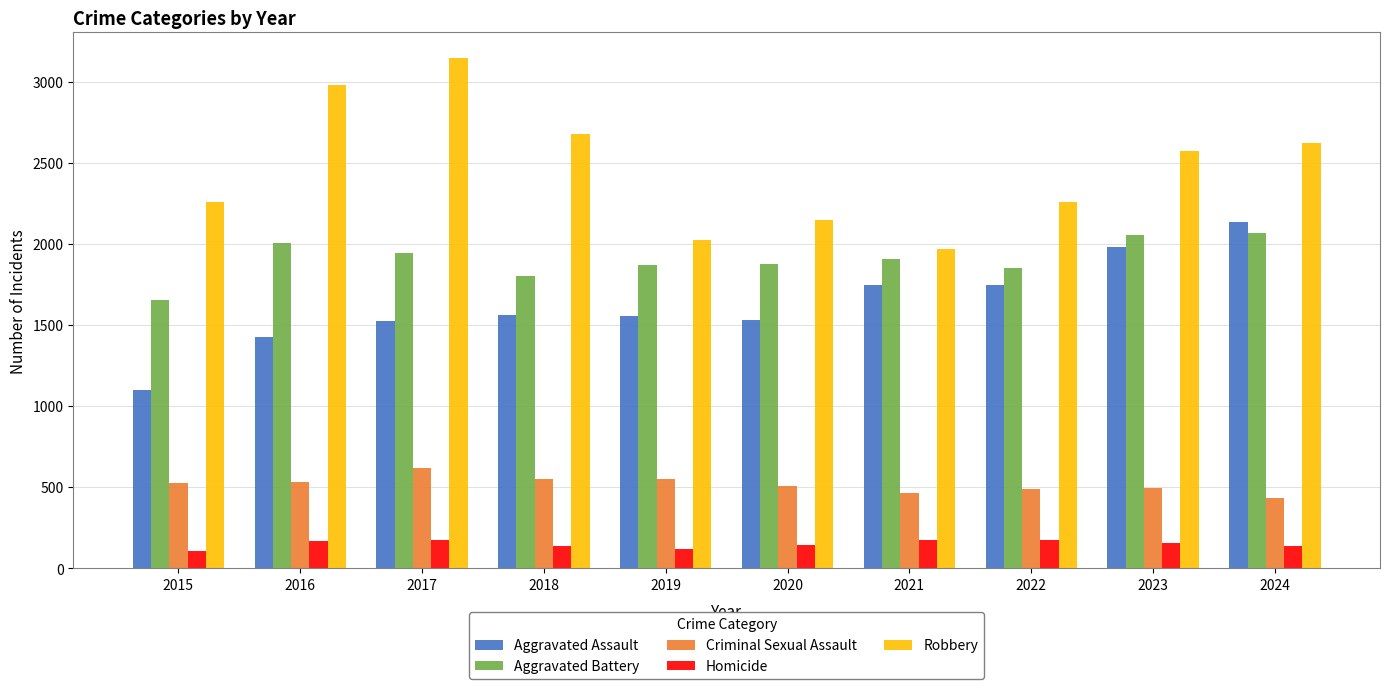

What is the maximum value shown in the chart?

3149